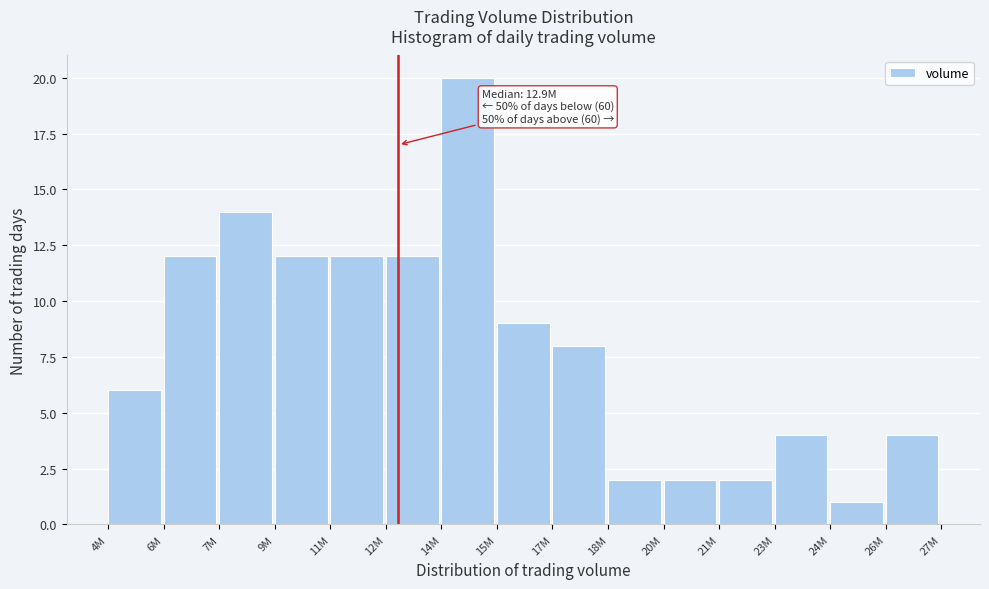

Reading left to right, extract all data points from this chart.

6	12	14	12	12	12	20	9	8	2	2	2	4	1	4